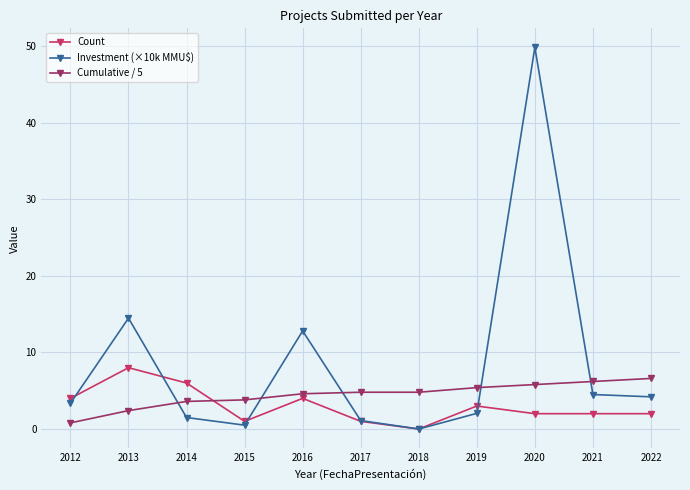

Is the value of Investment (×10k MMU$) at 2022 greater than the value of Count at 2018?

Yes